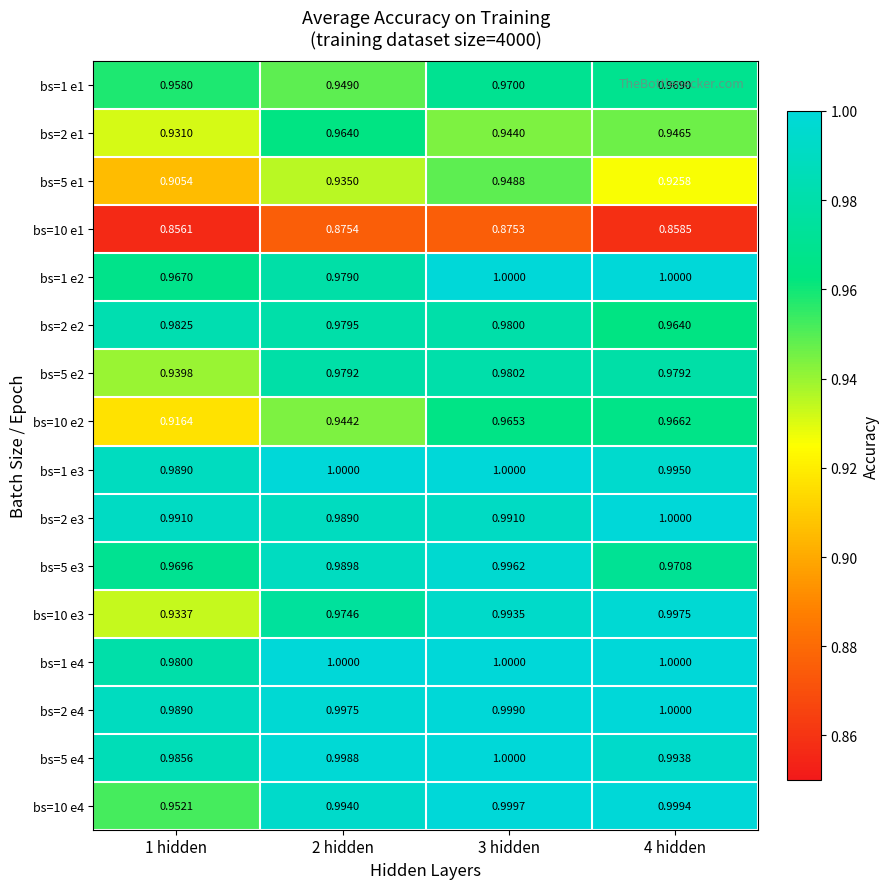

Which has a higher value, 1 hidden or 2 hidden?

1 hidden